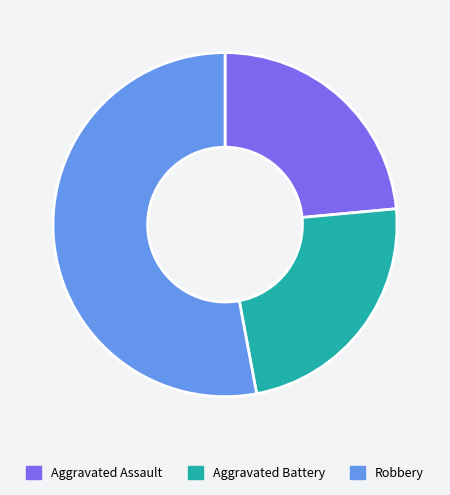

Is there a majority slice in this chart?

Yes